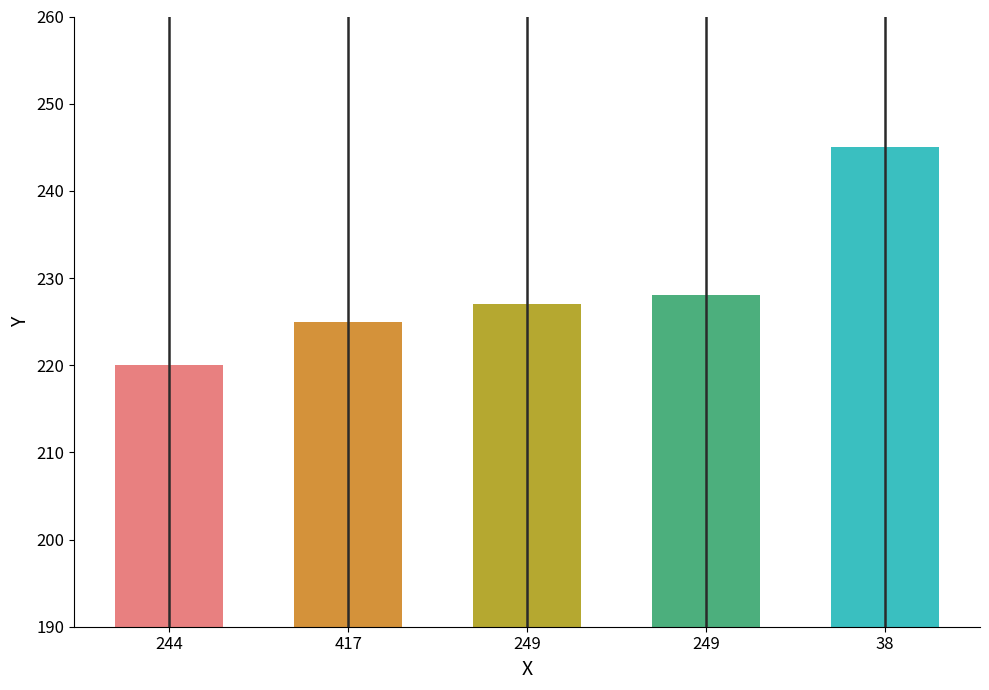

Does the chart contain any negative values?

No